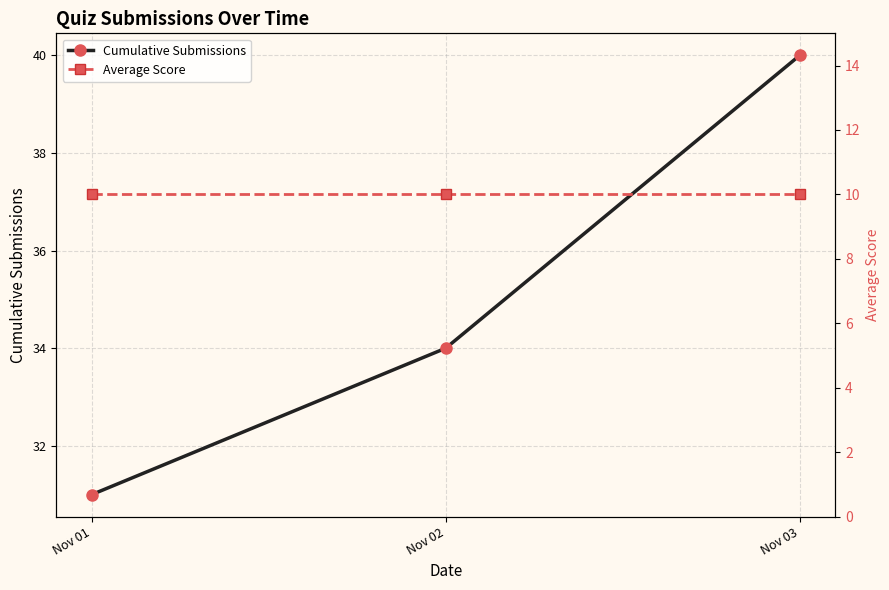

What are all the series names shown in the legend?

Cumulative Submissions, Average Score